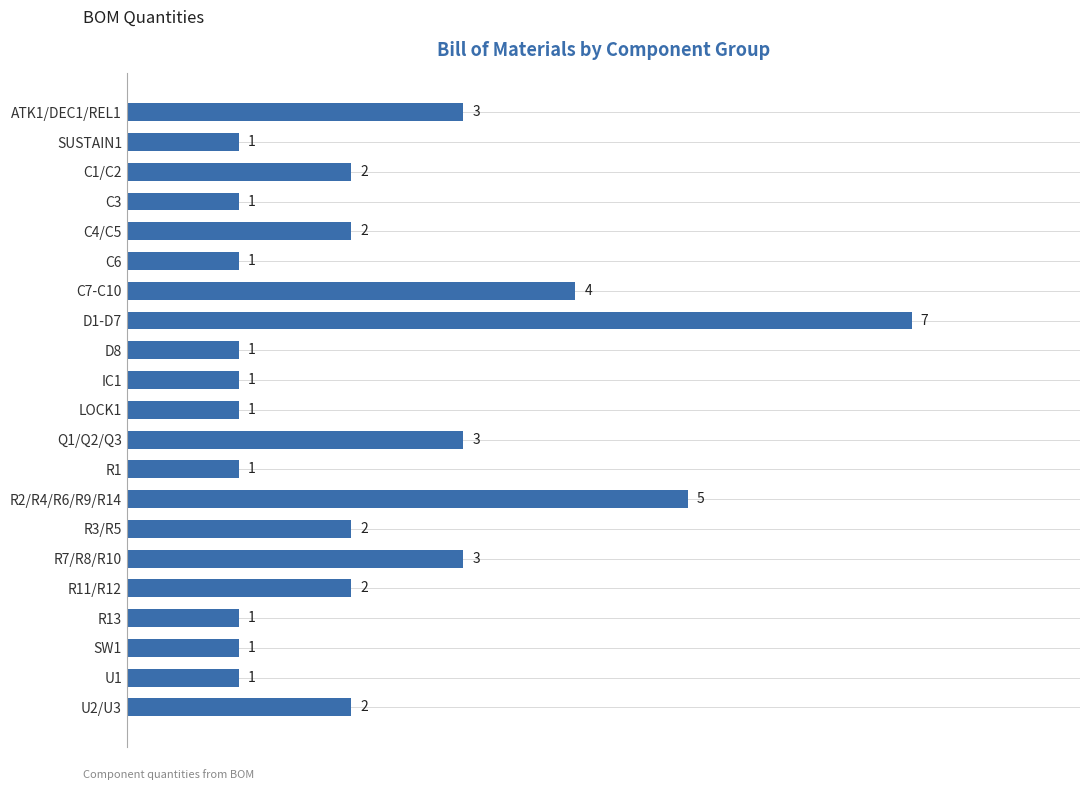

How many series are shown in this chart?

1